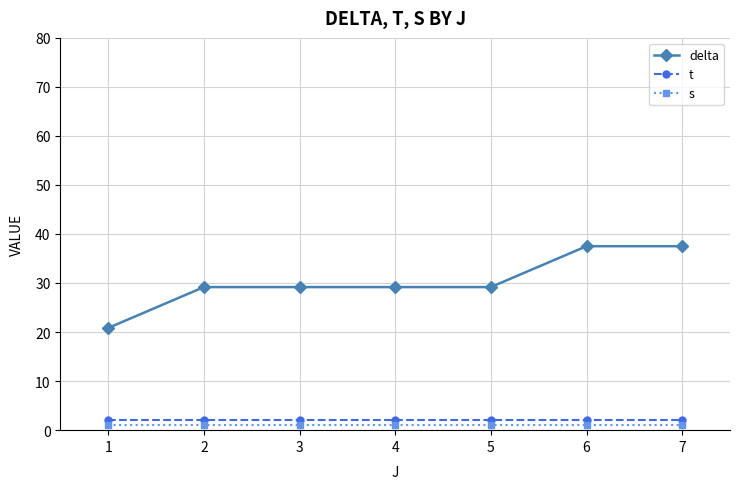

What is the highest value of the delta series?

37.5